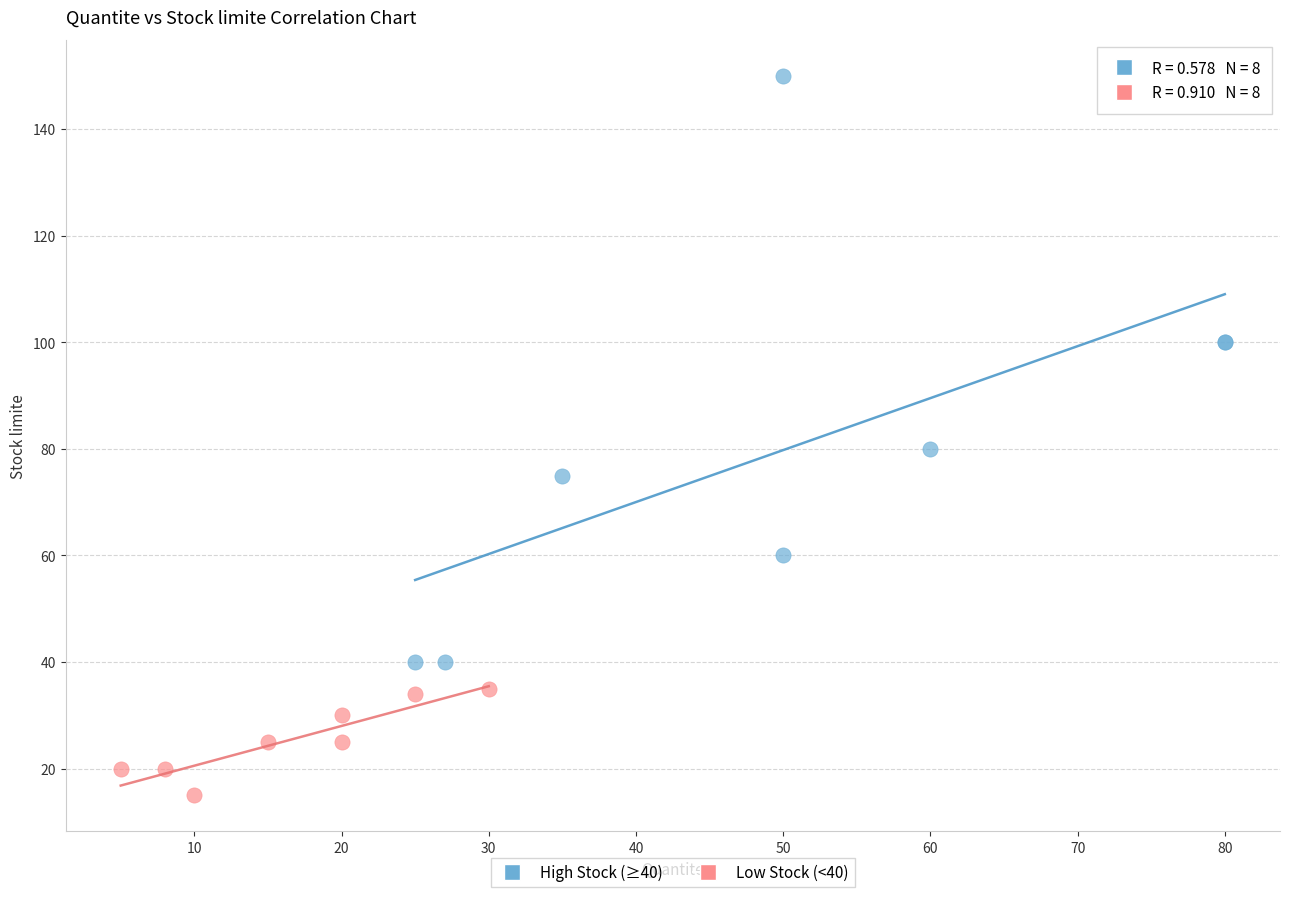

What are all the series names shown in the legend?

High Stock (≥40), Low Stock (<40)